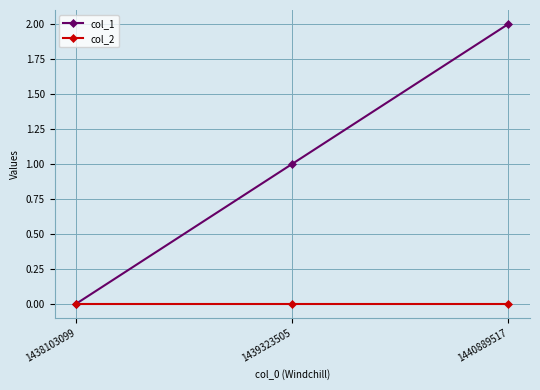

Reading right to left, transcribe all the data shown in this chart.

col_1: 2	1	0
col_2: 0	0	0